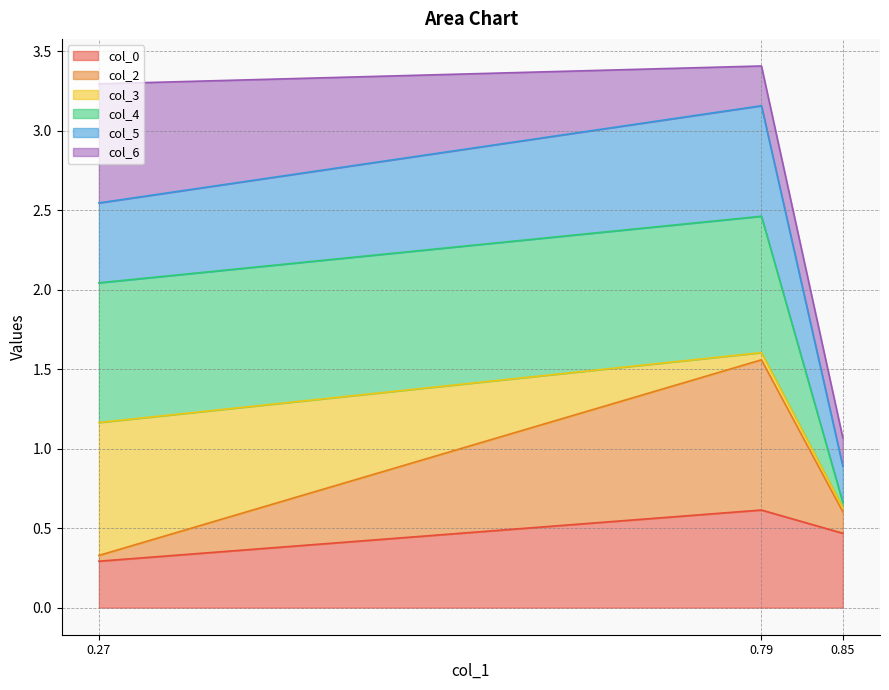

What is the highest value of the col_0 series?

0.6